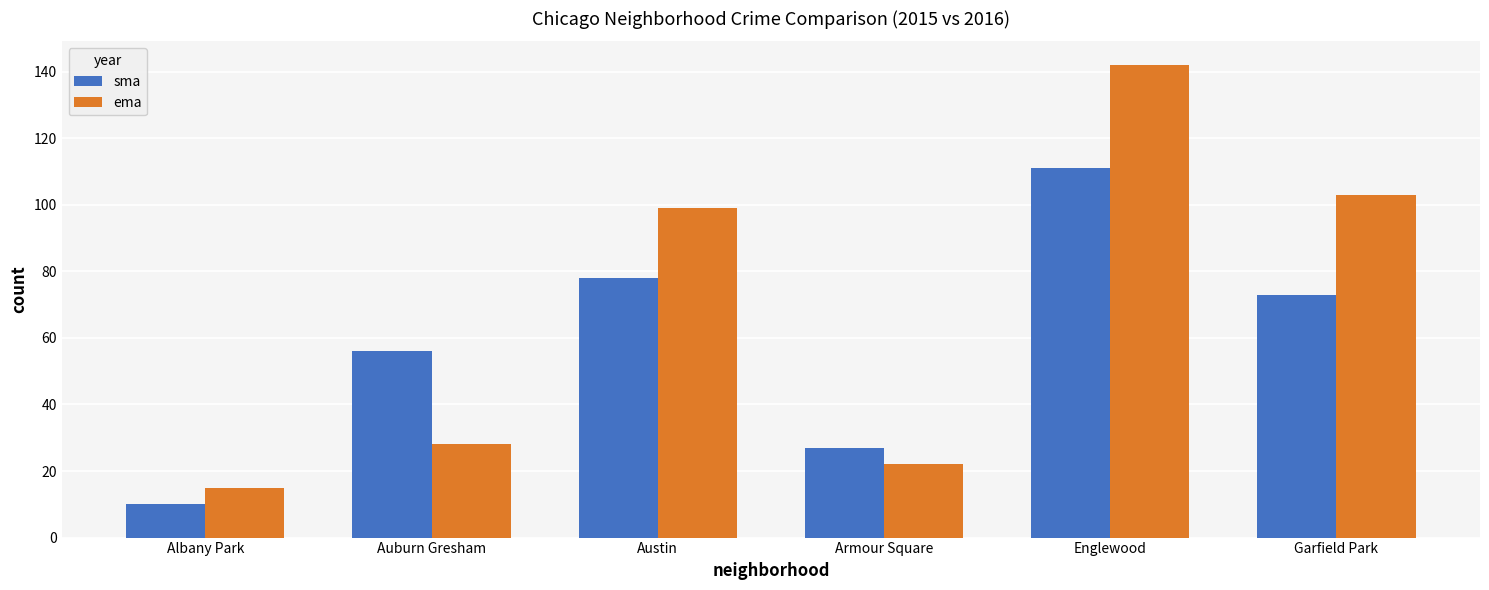

Which series changed the most between Auburn Gresham and Garfield Park?

ema